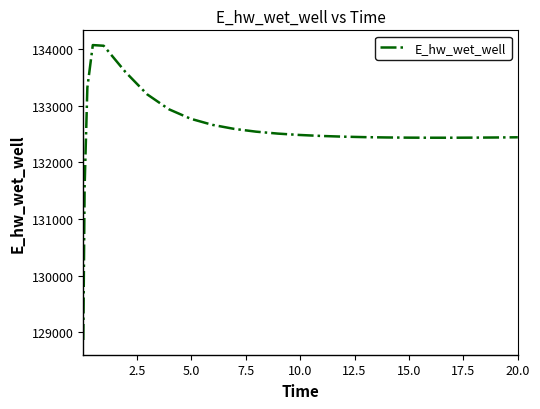

What is the greatest value displayed?

134071.1